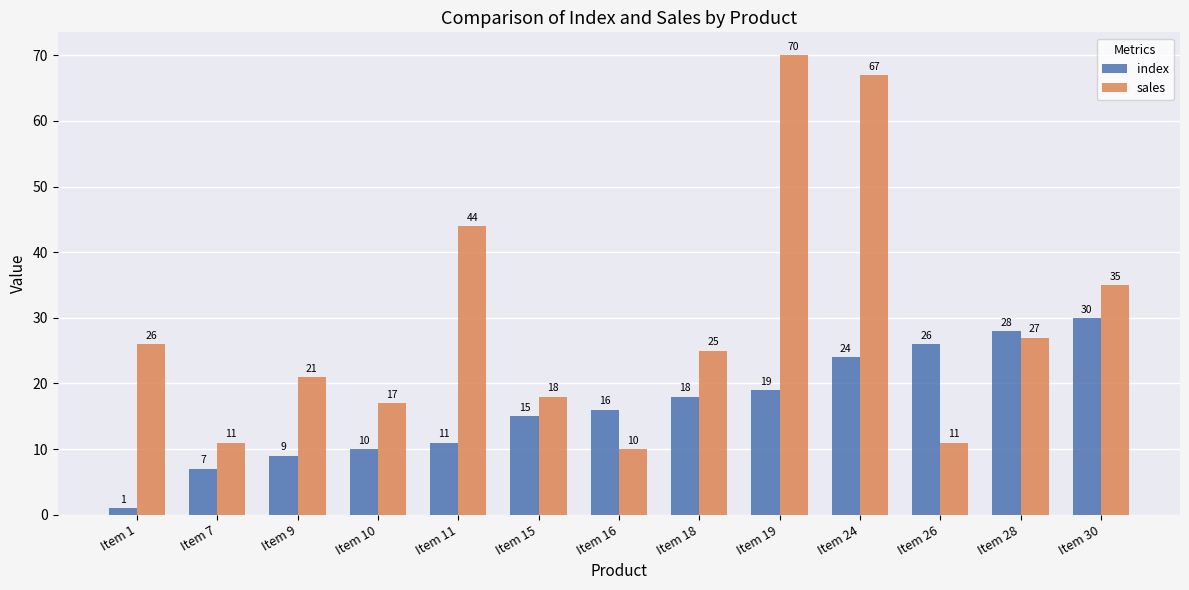

What is the difference between the second highest and minimum values in the sales series?

57